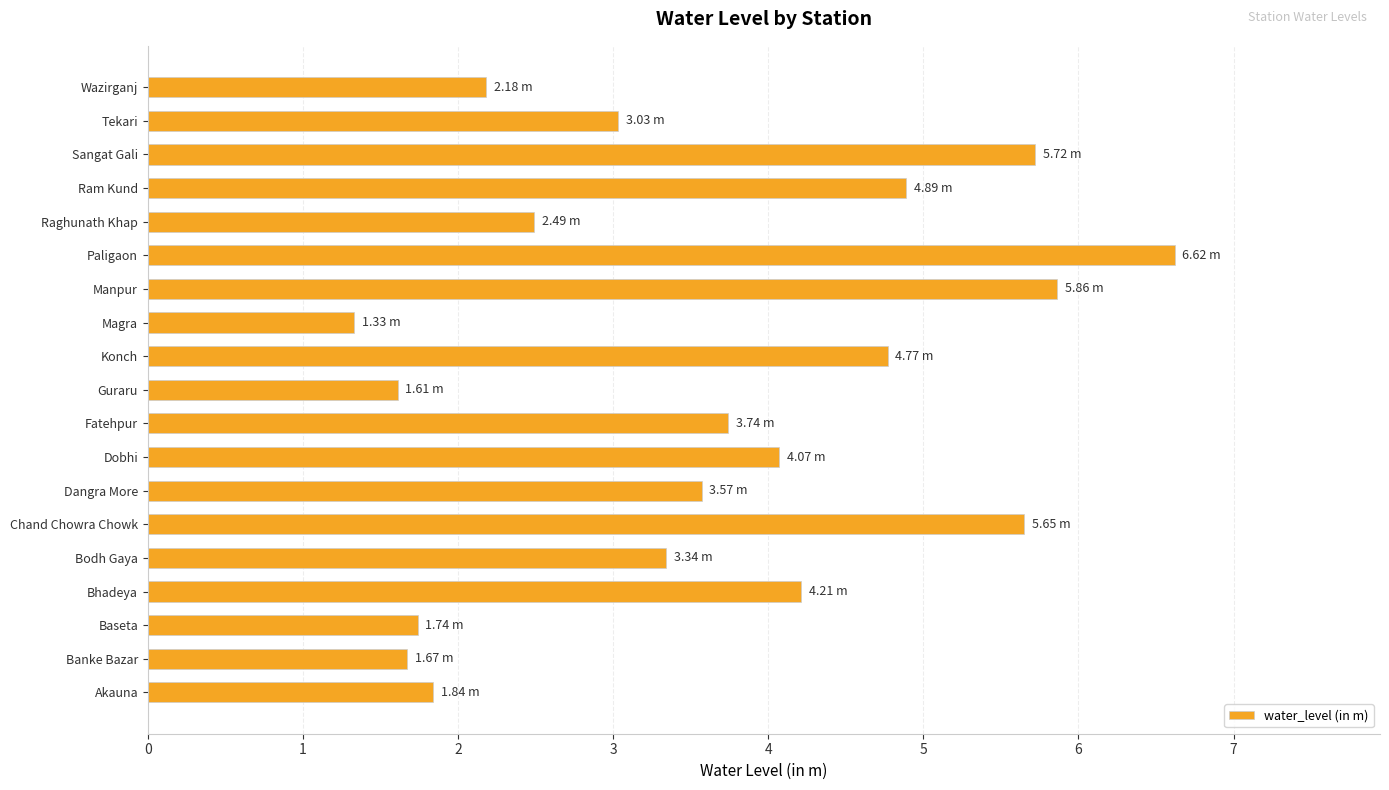

Does the chart contain any negative values?

No